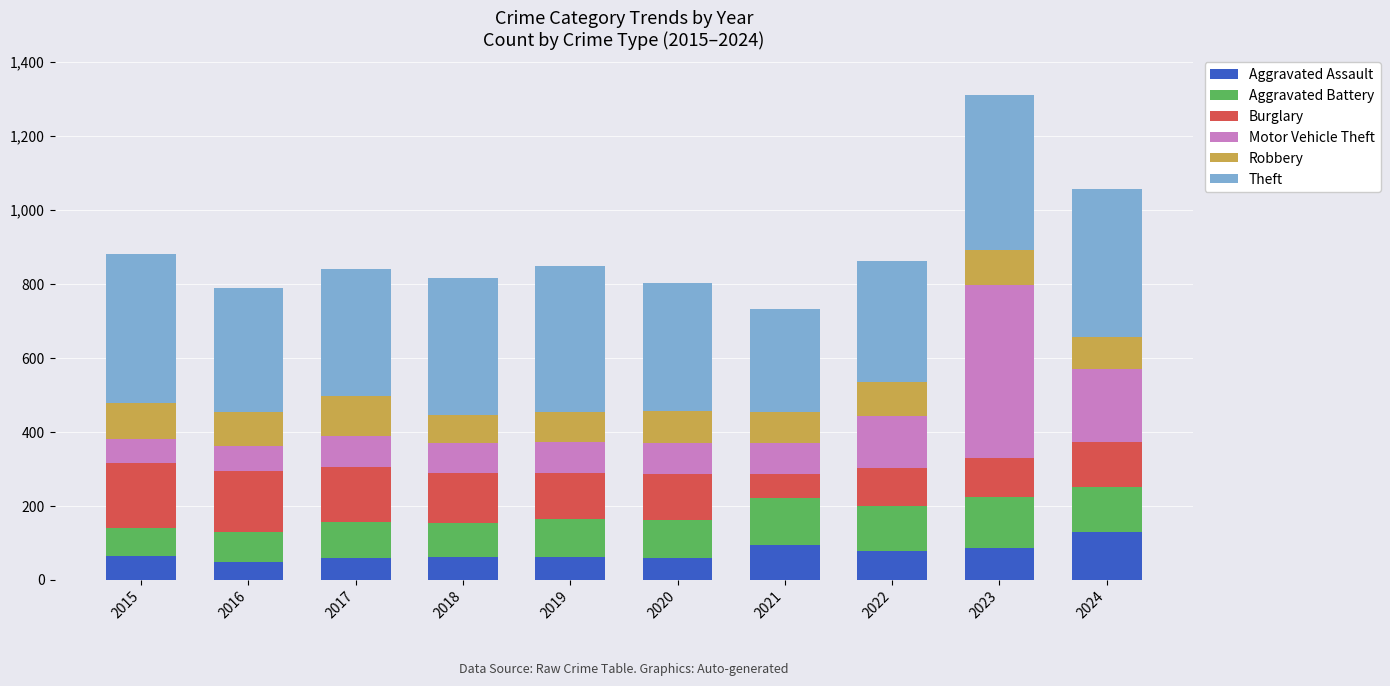

Which category has the highest value in the Aggravated Assault series?

2024